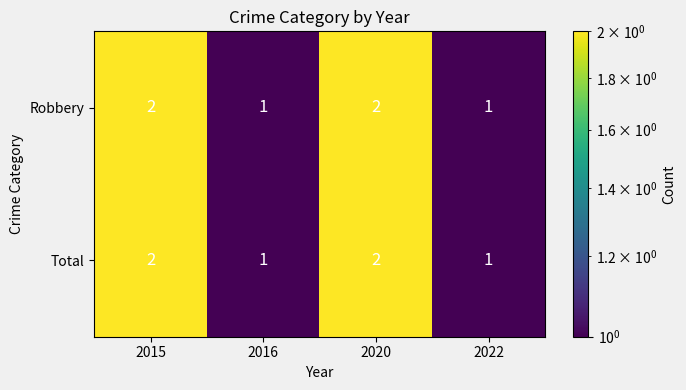

What is the sum of all Robbery values?

6